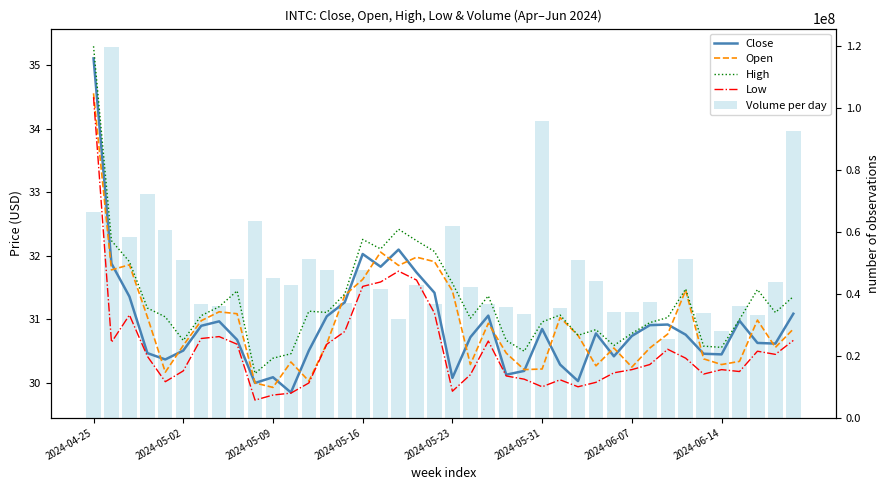

What is the sum of all Open values?

1237.5